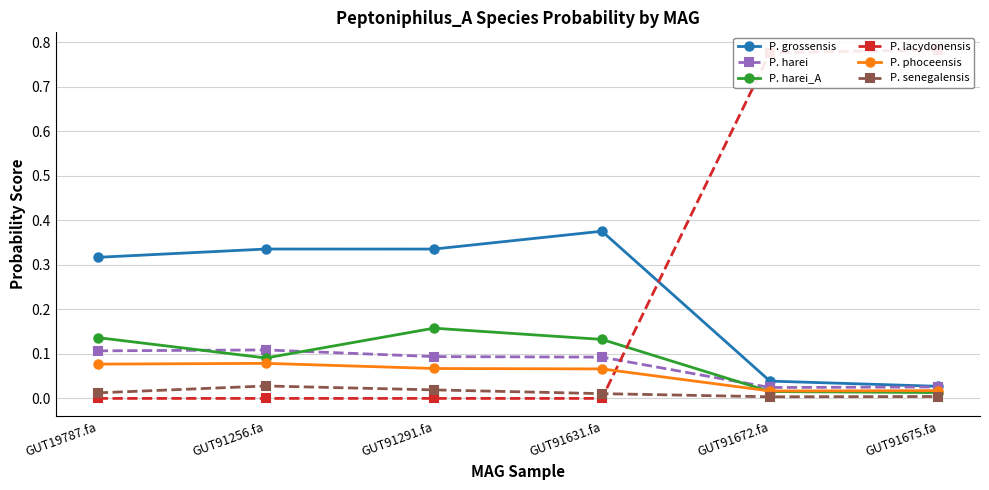

True or false: P. lacydonensis has more than 1 points higher than both neighbors.

False